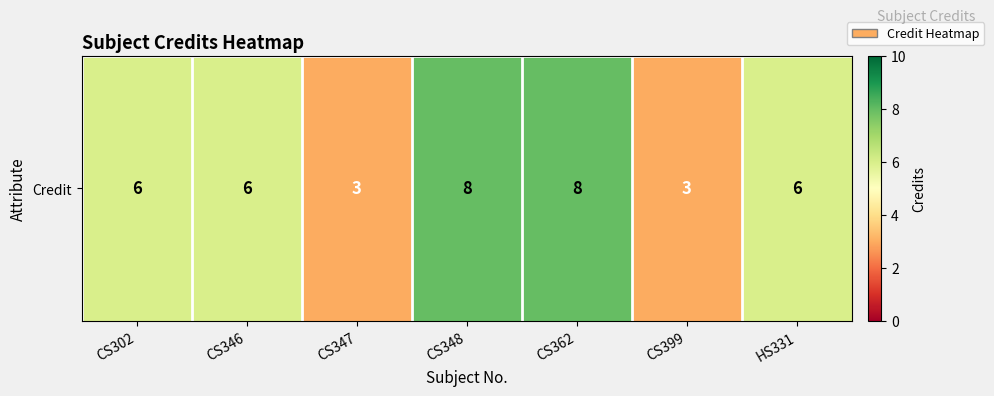

Reading left to right, transcribe all the data shown in this chart.

CS302=6	CS346=6	CS347=3	CS348=8	CS362=8	CS399=3	HS331=6